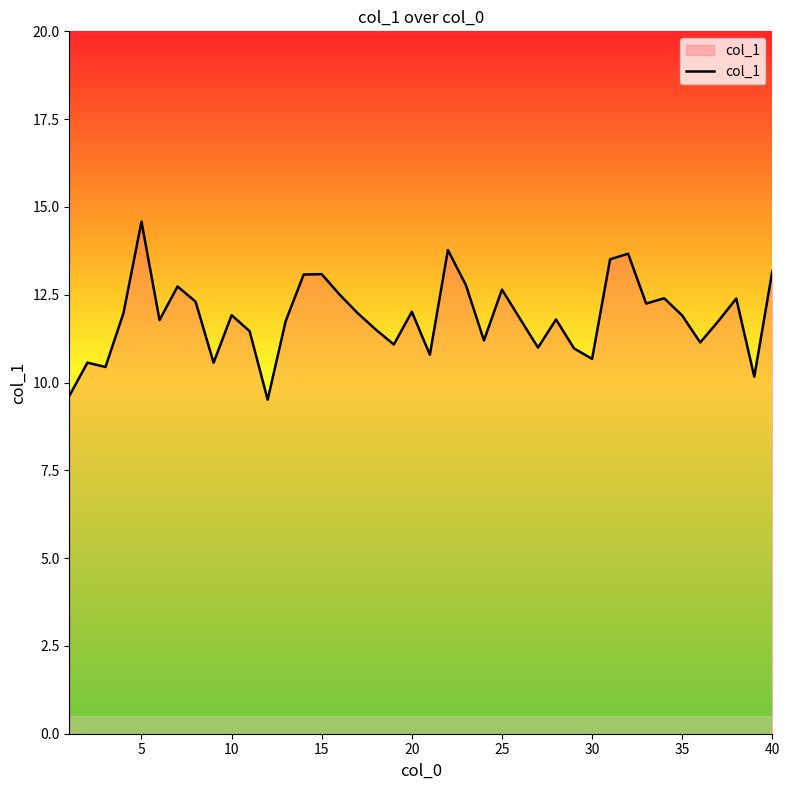

What is the minimum value shown in the chart?

9.5